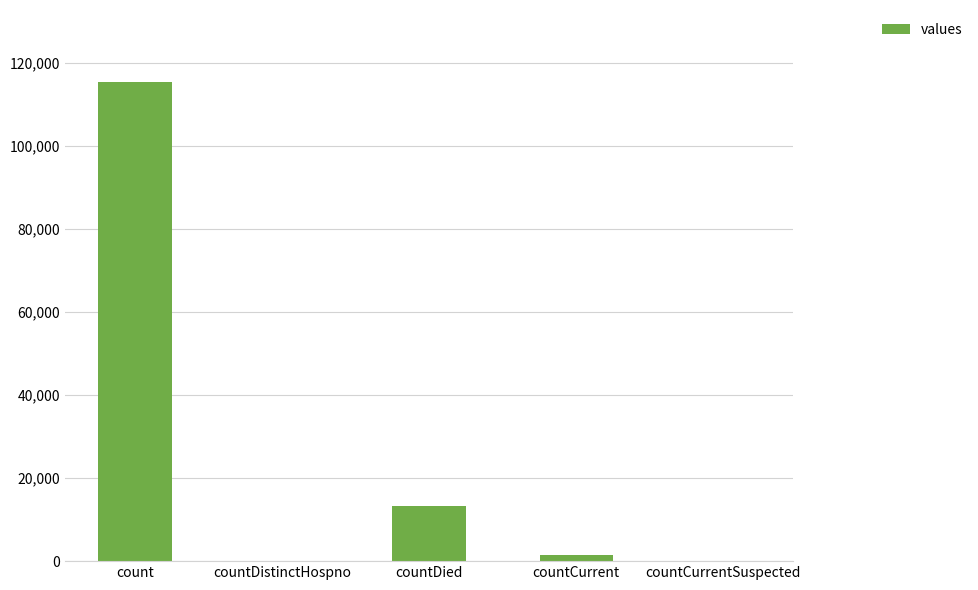

How many data points does each series have?

5